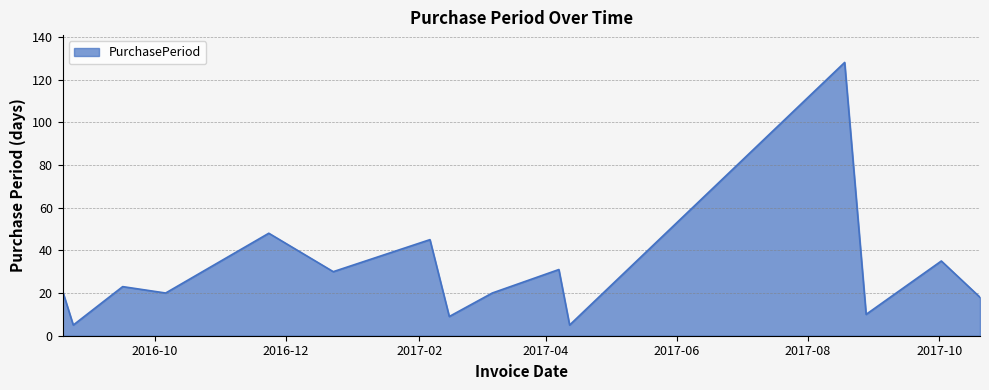

How many interior local valleys (lower than both neighbors) does the data have?

6